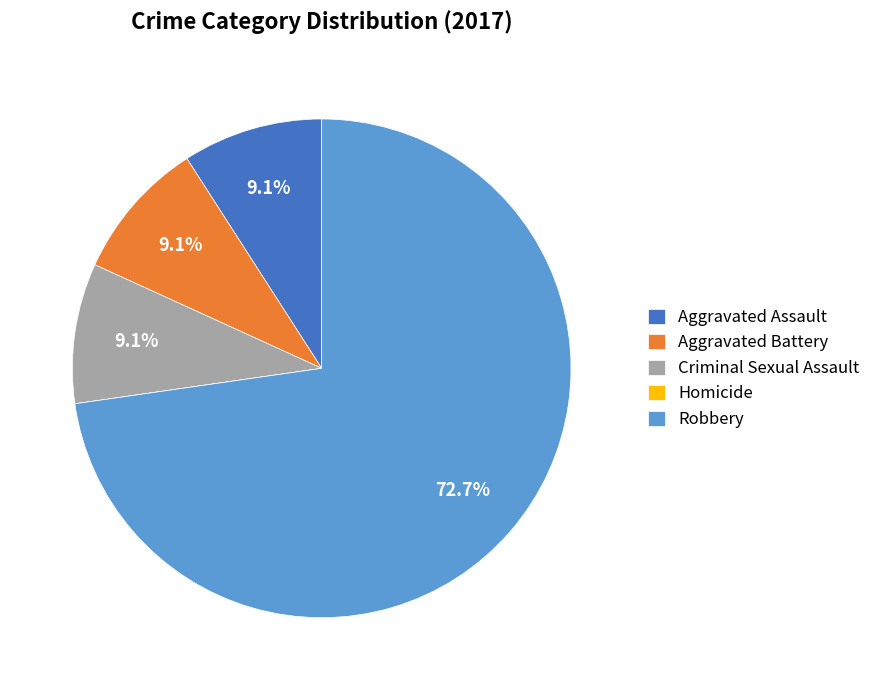

True or false: Aggravated Assault accounts for 1% of the total.

False